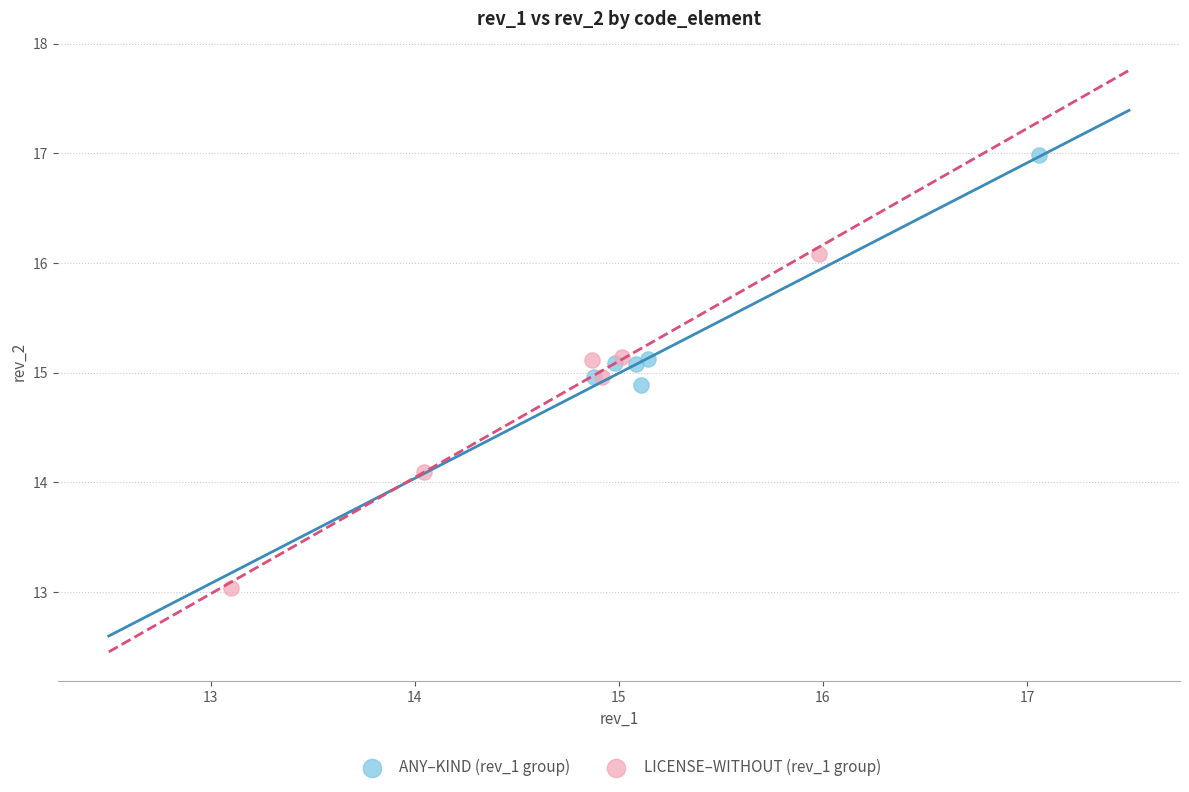

Which series contains the lowest Y value?

LICENSE–WITHOUT (rev_1 group)